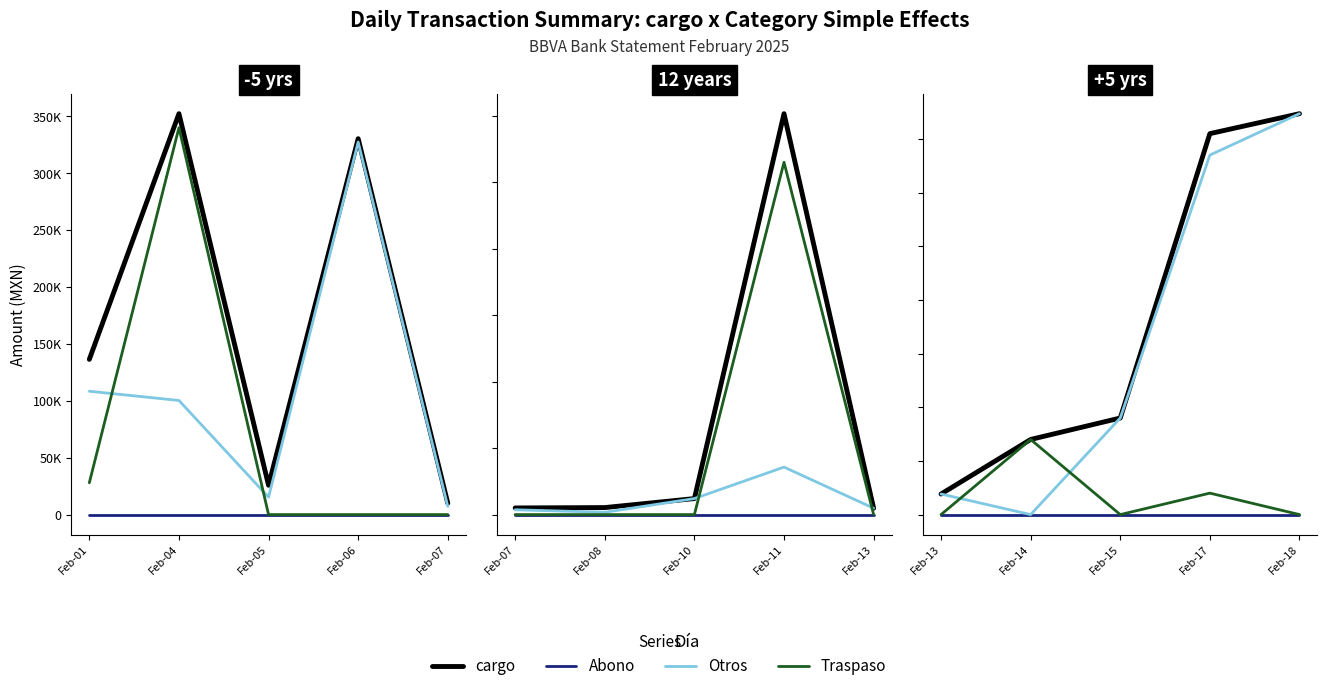

Which series changed the most between Feb-15 and Feb-17?

cargo